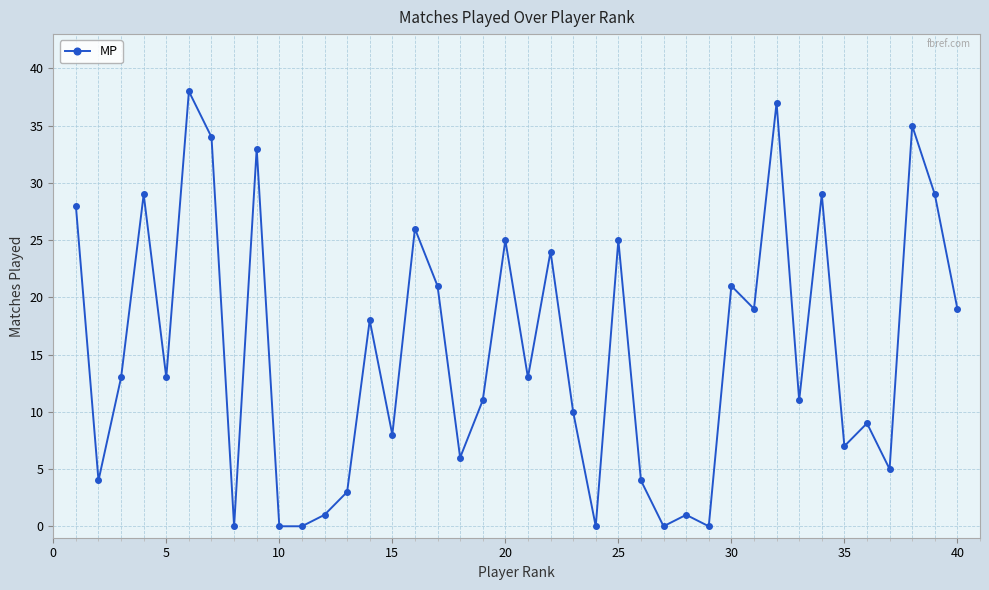

What is the value of the 23rd point from the left?

10